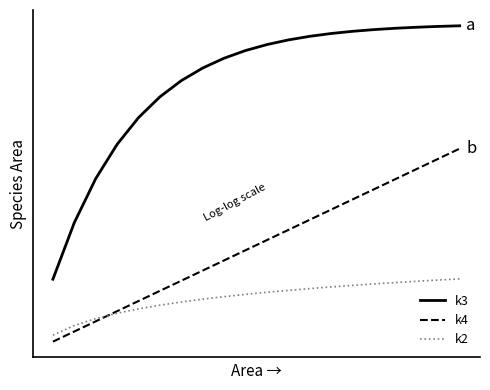

What are all the series names shown in the legend?

k3, k4, k2